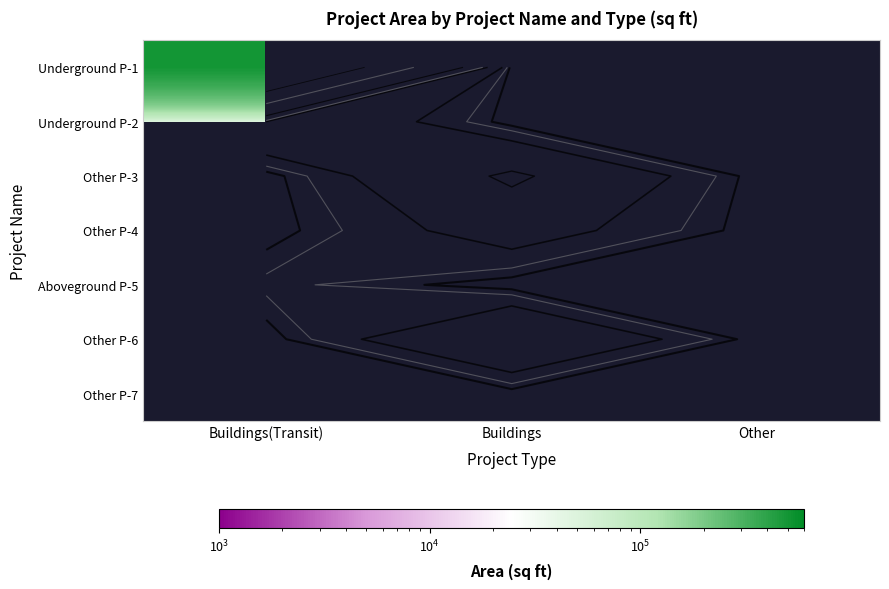

What is the maximum value shown in the chart?

500000.0